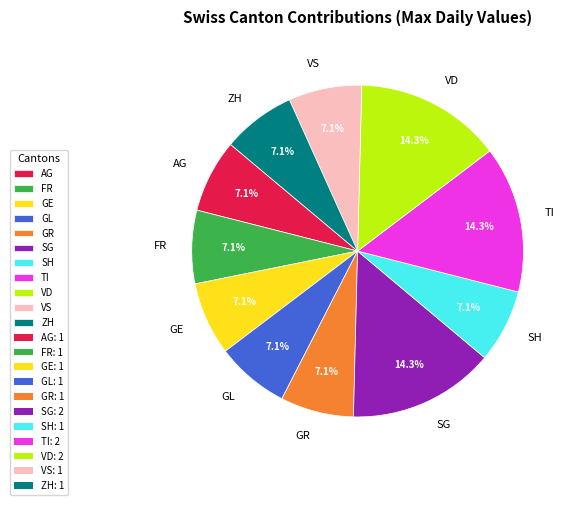

Does SG account for over 50% of the chart?

No